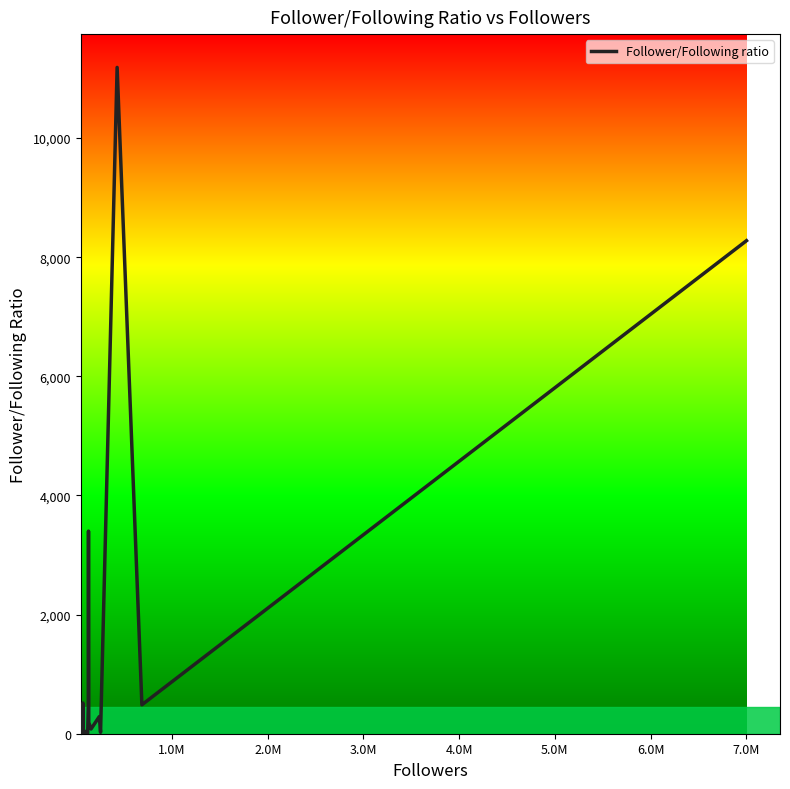

Is this an area chart (filled region under the line)?

No